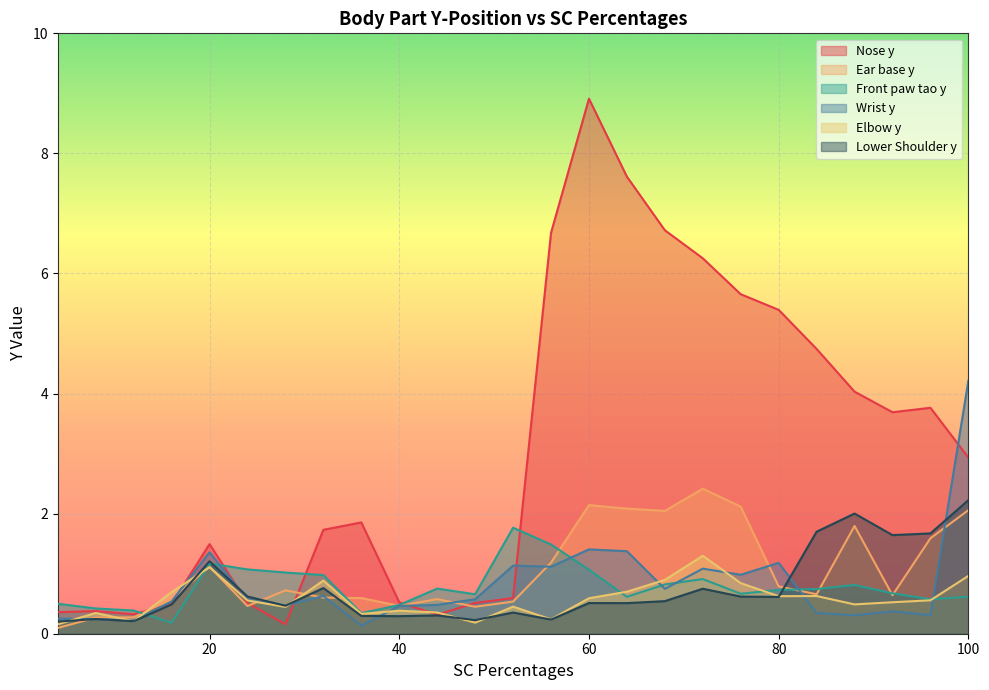

Reading right to left, transcribe all the data shown in this chart.

Nose y: 2.9	3.8	3.7	4.0	4.7	5.4	5.7	6.3	6.7	7.6	8.9	6.7	0.6	0.5	0.3	0.5	1.9	1.7	0.2	0.5	1.5	0.5	0.3	0.4	0.4
Ear base y: 2.1	1.6	0.6	1.8	0.7	0.8	2.1	2.4	2.0	2.1	2.1	1.2	0.5	0.4	0.6	0.5	0.6	0.6	0.7	0.5	1.1	0.6	0.3	0.3	0.1
Front paw tao y: 0.6	0.6	0.7	0.8	0.7	0.7	0.7	0.9	0.8	0.6	1.1	1.5	1.8	0.7	0.8	0.5	0.3	1.0	1.0	1.1	1.2	0.2	0.4	0.4	0.5
Wrist y: 4.2	0.3	0.4	0.3	0.3	1.2	1.0	1.1	0.7	1.4	1.4	1.1	1.1	0.6	0.5	0.5	0.1	0.6	0.5	0.6	1.4	0.5	0.2	0.2	0.3
Elbow y: 1.0	0.6	0.5	0.5	0.6	0.6	0.8	1.3	0.9	0.7	0.6	0.2	0.5	0.2	0.4	0.4	0.3	0.9	0.4	0.6	1.1	0.7	0.2	0.3	0.2
Lower Shoulder y: 2.2	1.7	1.6	2.0	1.7	0.6	0.6	0.7	0.5	0.5	0.5	0.2	0.4	0.2	0.3	0.3	0.3	0.8	0.5	0.6	1.2	0.5	0.2	0.2	0.2